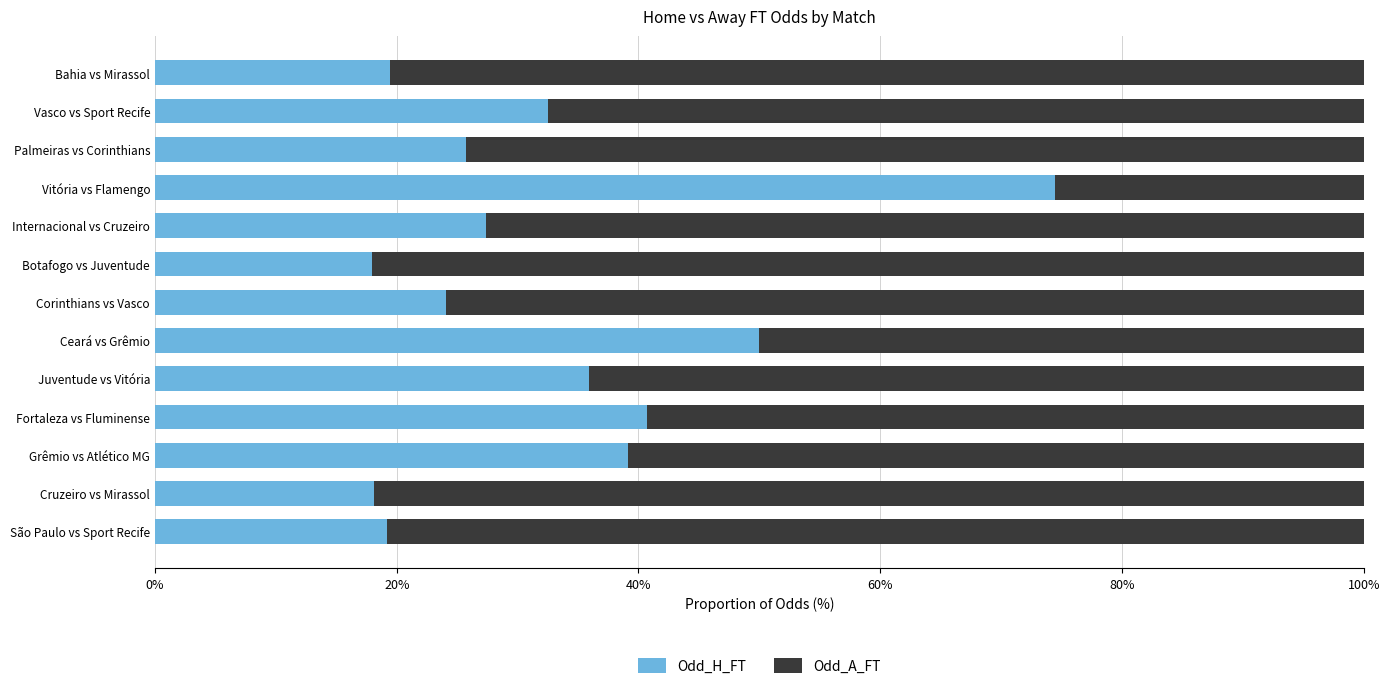

What is the minimum value for Odd_H_FT?

18.0